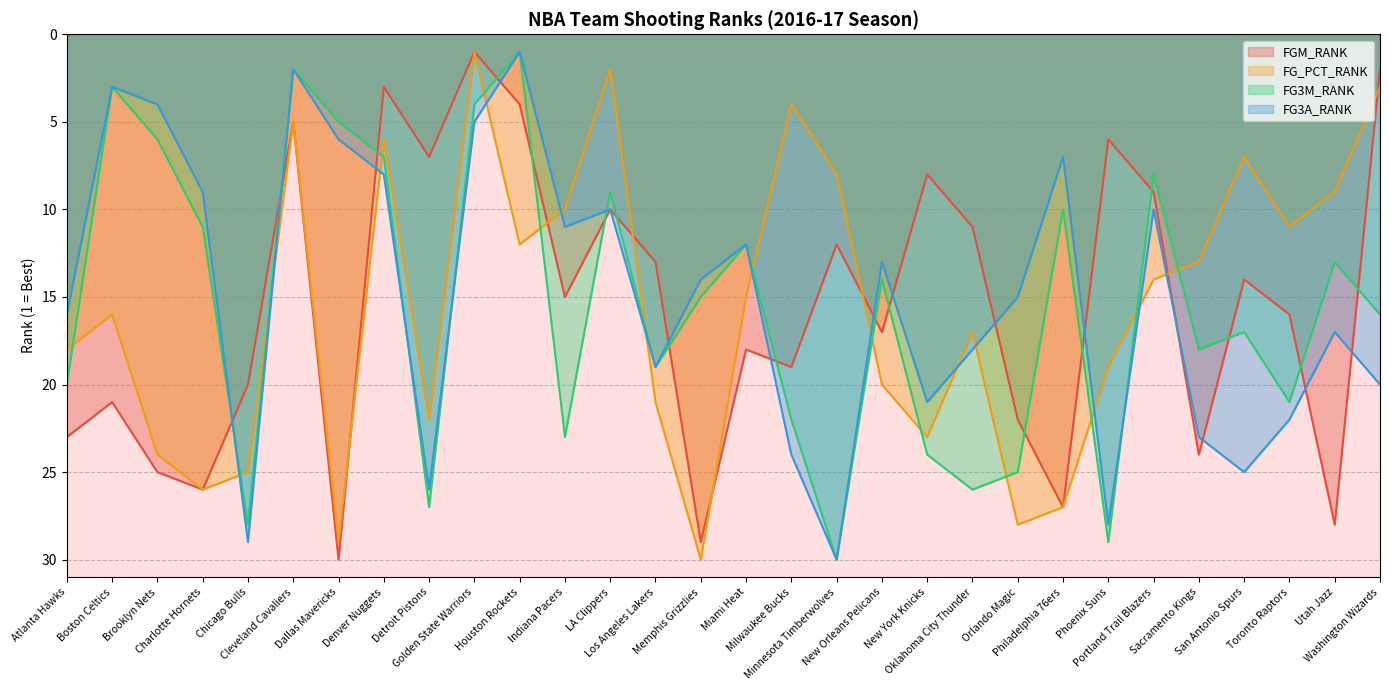

How many interior local valleys does the FG_PCT_RANK series have?

8